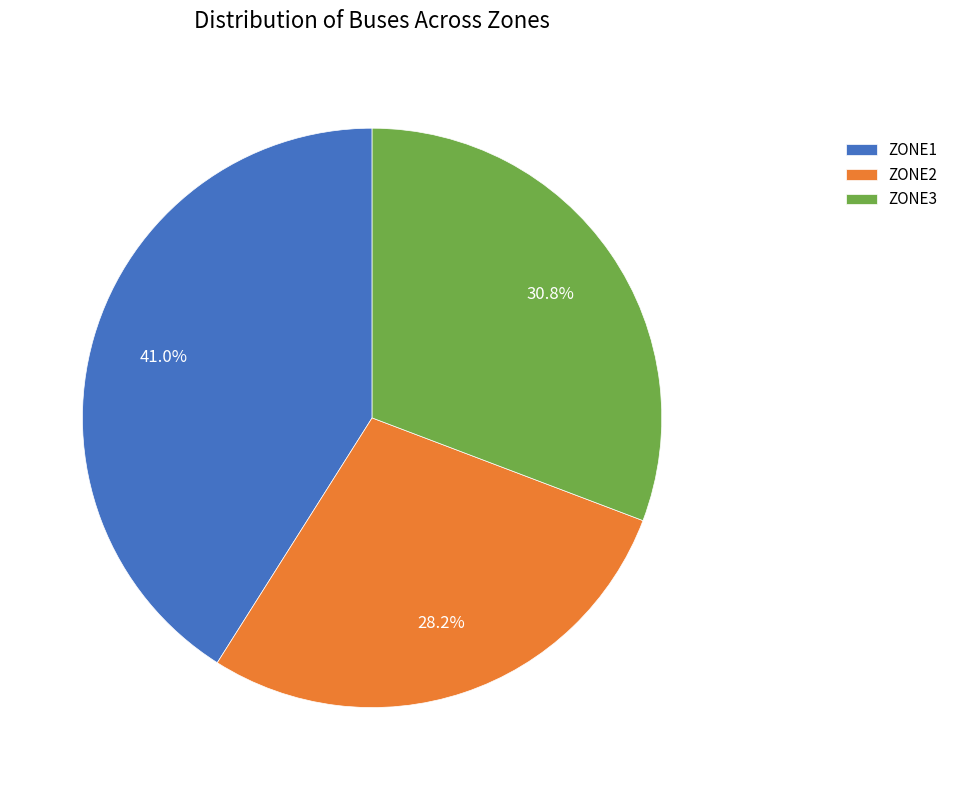

Rank the categories by value from highest to lowest.

ZONE1, ZONE3, ZONE2